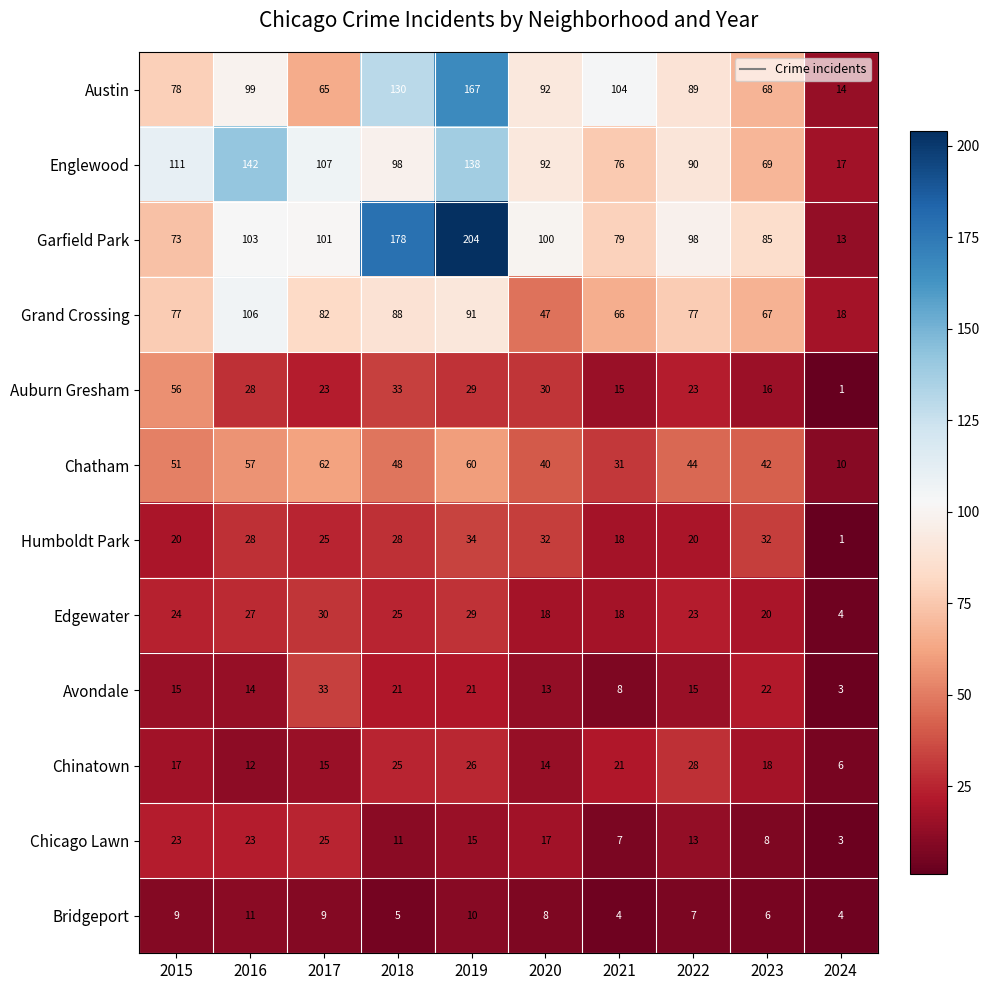

What is the difference between the Chinatown values at 2015 and 2020?

3